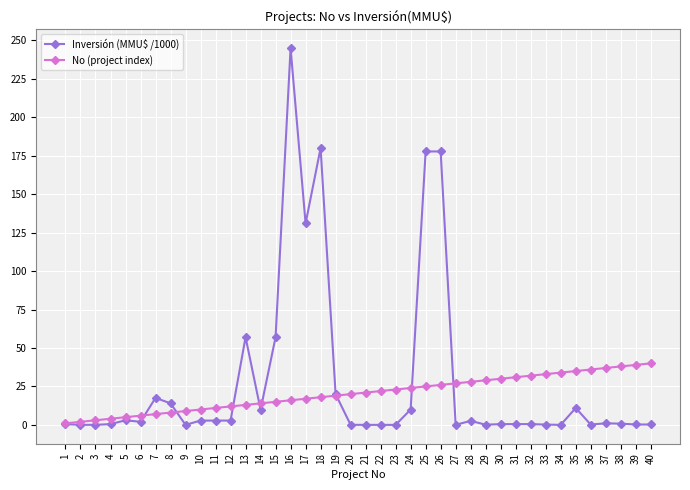

What is the value of the No (project index) point at the 29th from the left?

29.0